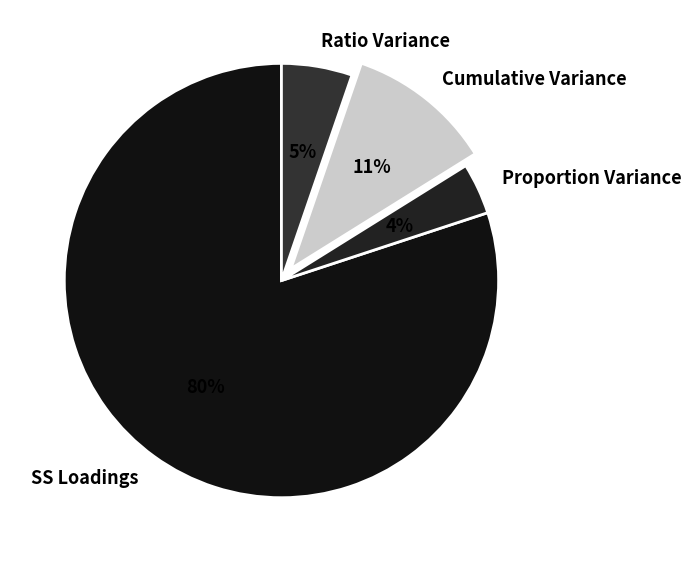

Which slice is the smallest?

Proportion Variance